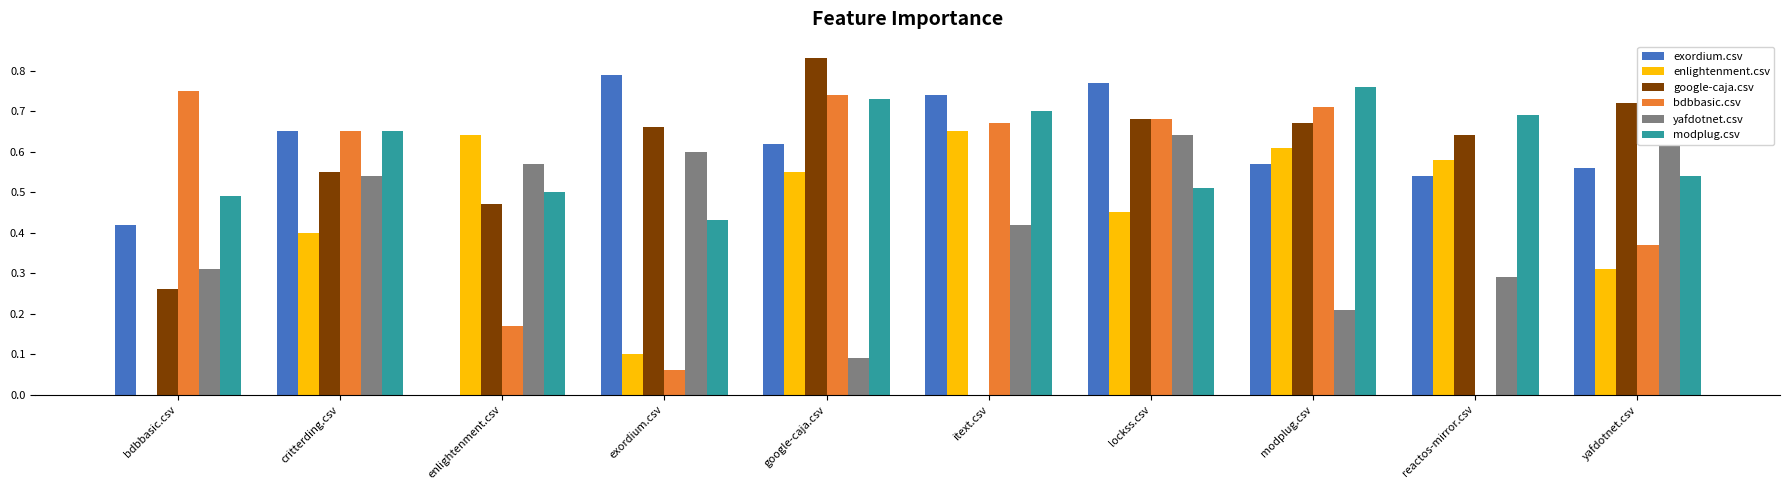

Count the number of categories in the chart.

10